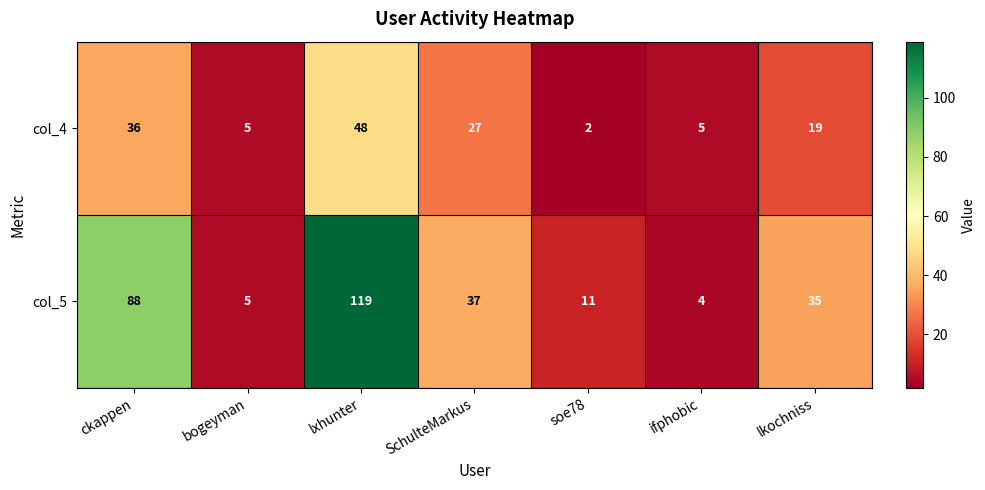

What value does the col_4 series have at ckappen?

36